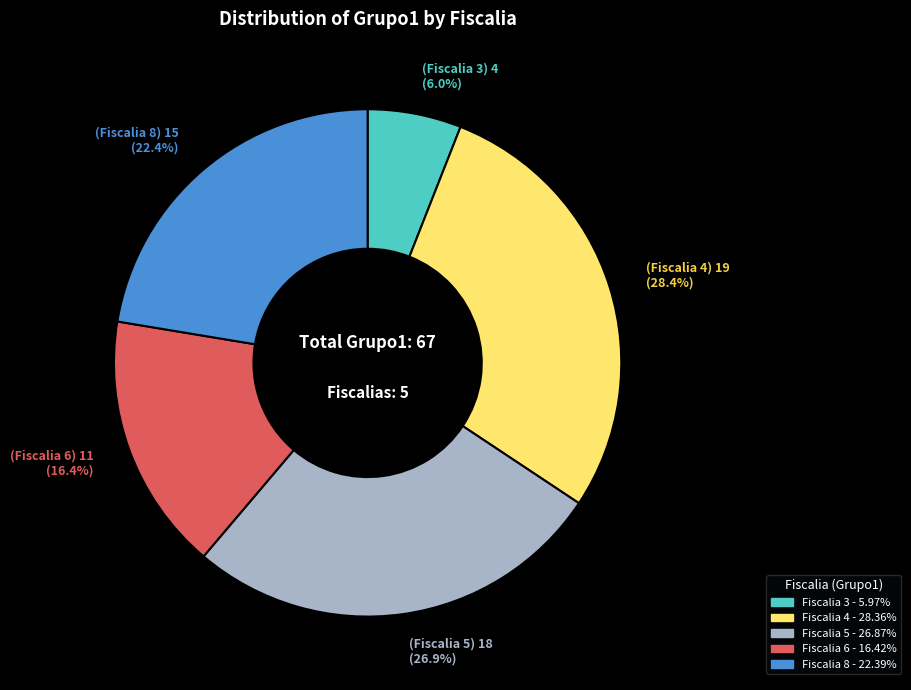

To the nearest percent, what portion does Fiscalia 4 represent?

28%